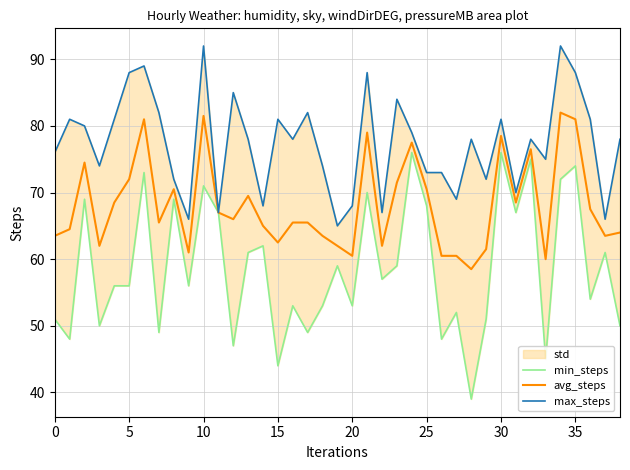

True or false: max_steps has a value of 91.8 at 20.

False